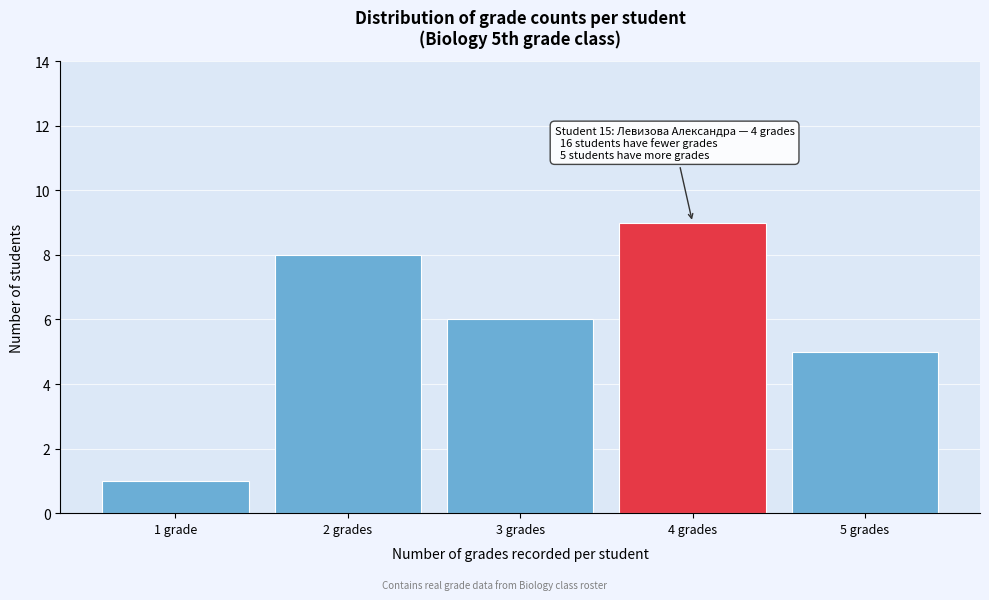

Reading right to left, list all the values displayed in this chart.

5	9	6	8	1